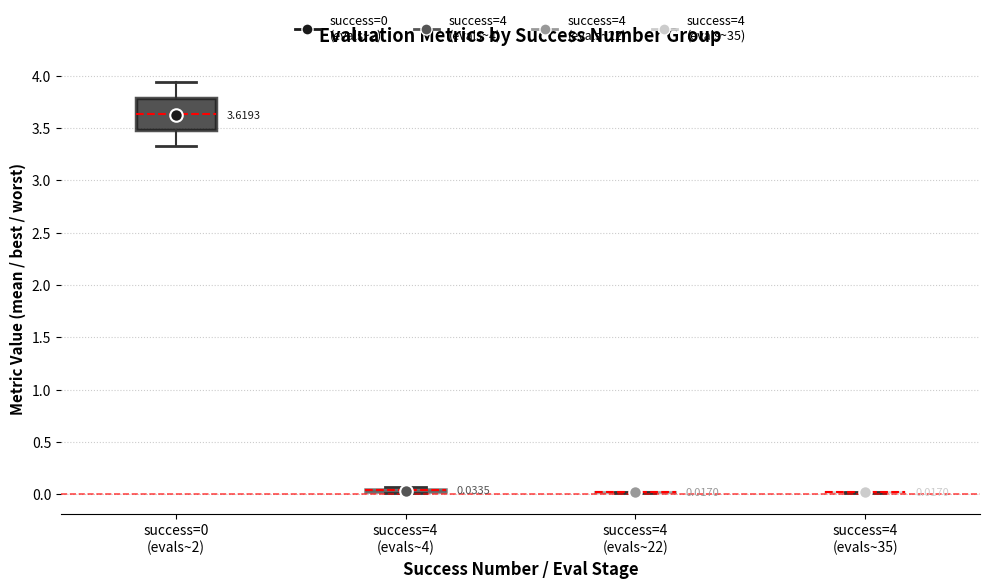

Which box is the tallest, from its lower edge to its upper edge?

success=0 (evals~2)